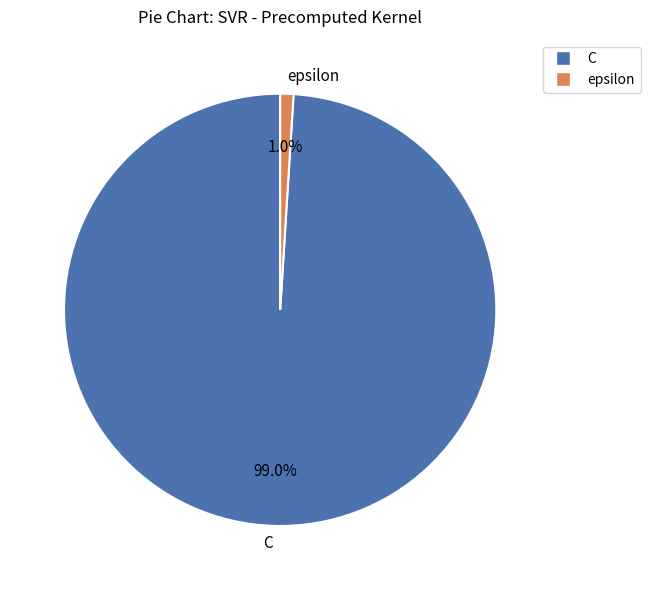

The C slice represents 99% of the pie. True or false?

True